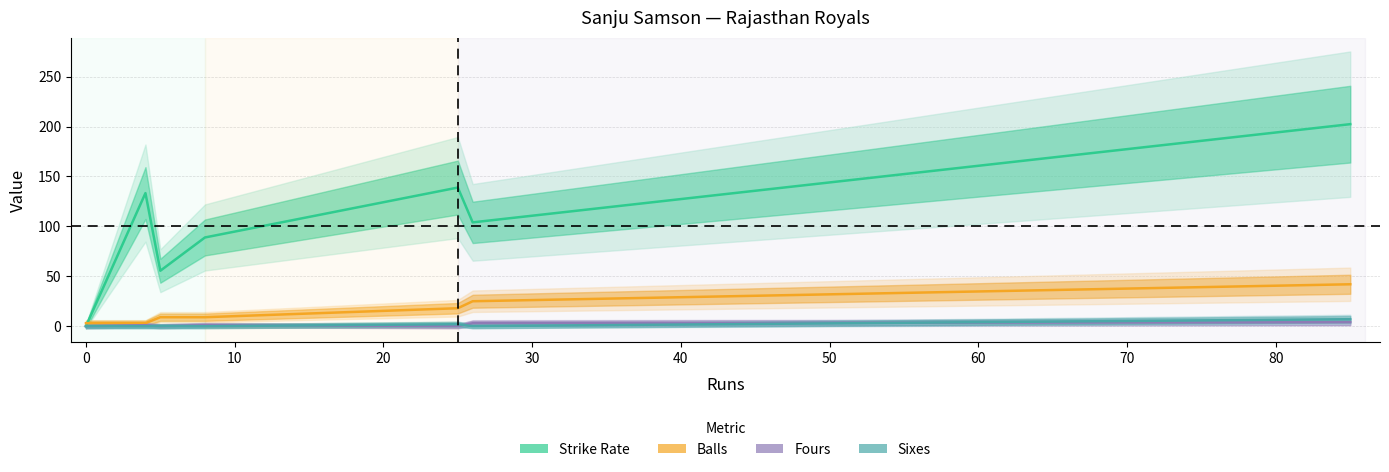

Where is Sixes nearest to the value 3?

30